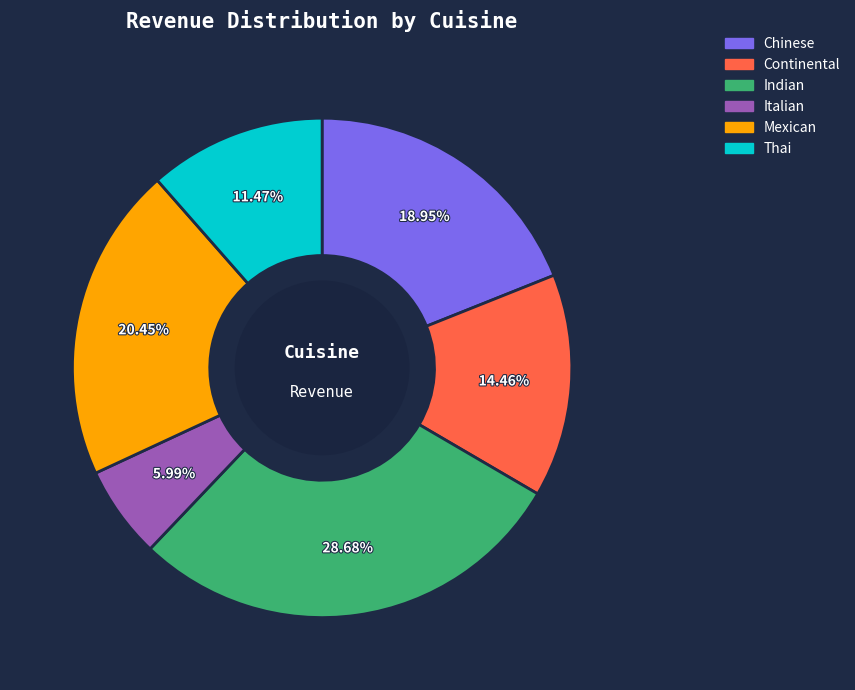

Approximately how many times larger is the value at Chinese compared to Italian?

3.2